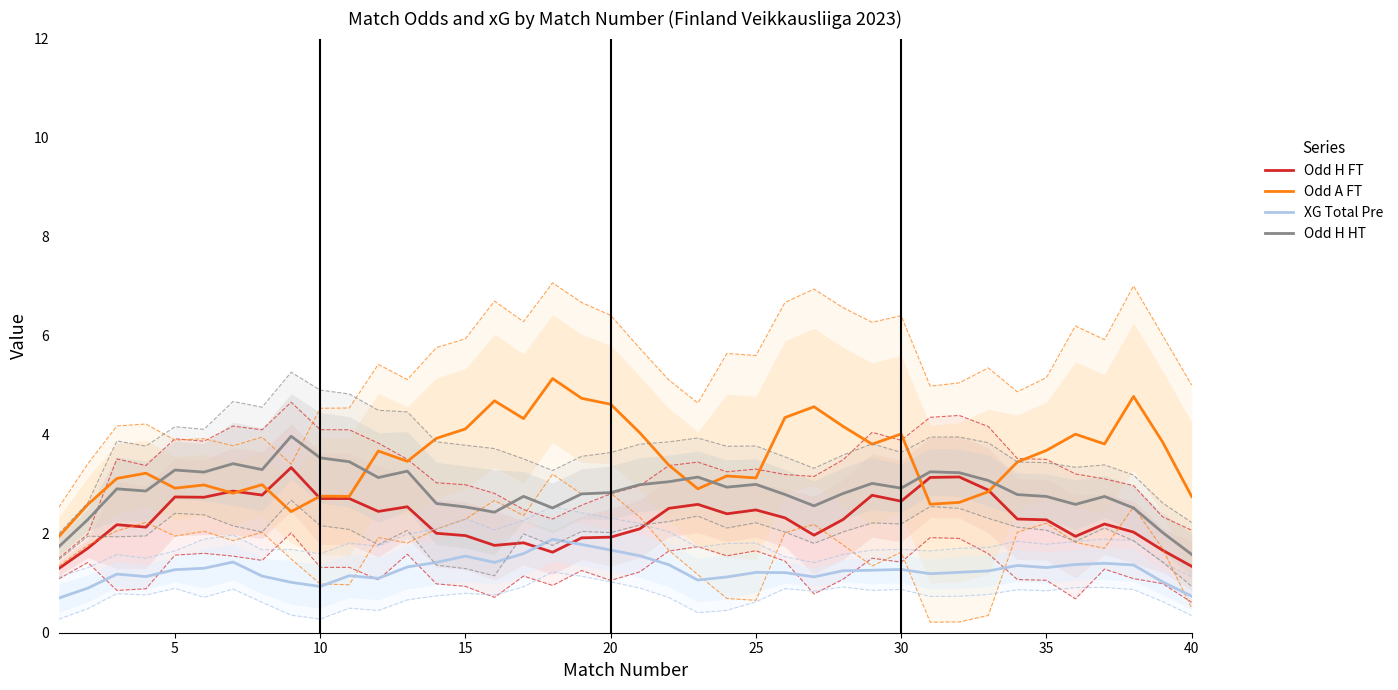

True or false: Odd H HT and XG Total Pre intersect in this chart.

False